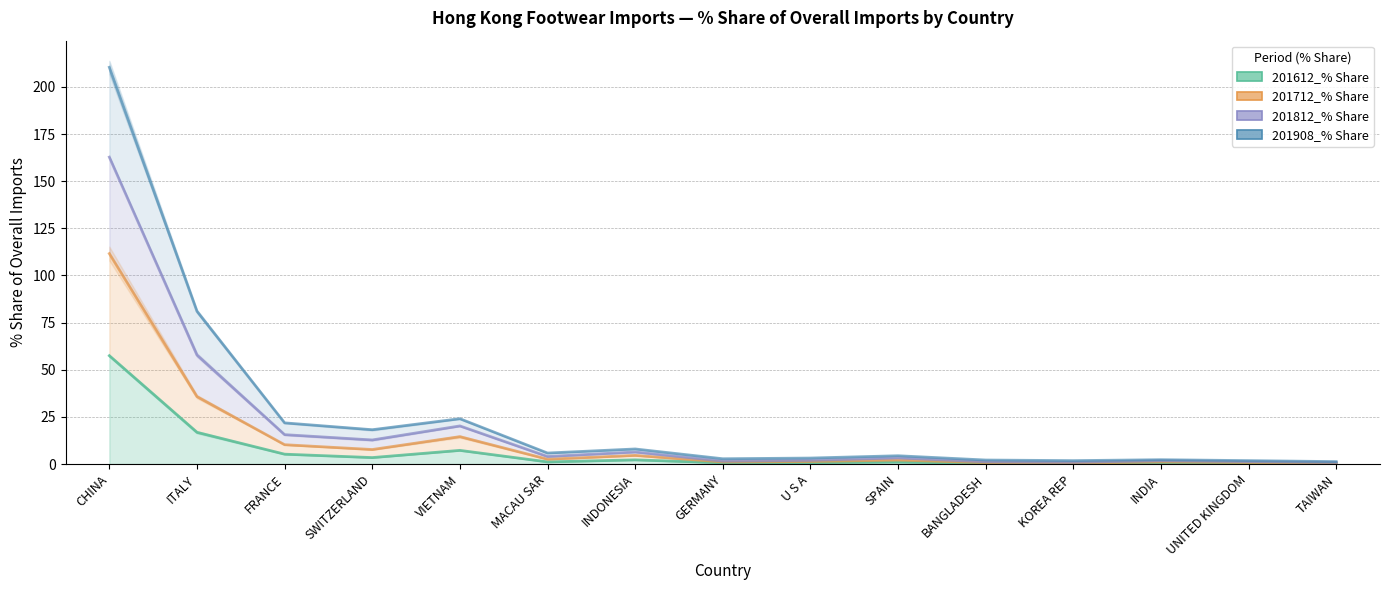

In 201712_% Share, how many points are higher than both neighbors (excluding endpoints)?

4